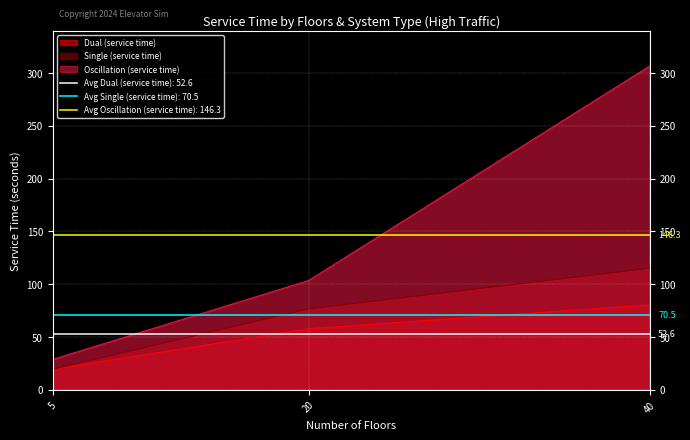

The value of Oscillation (service time) at 20 is 103.5. True or false?

True